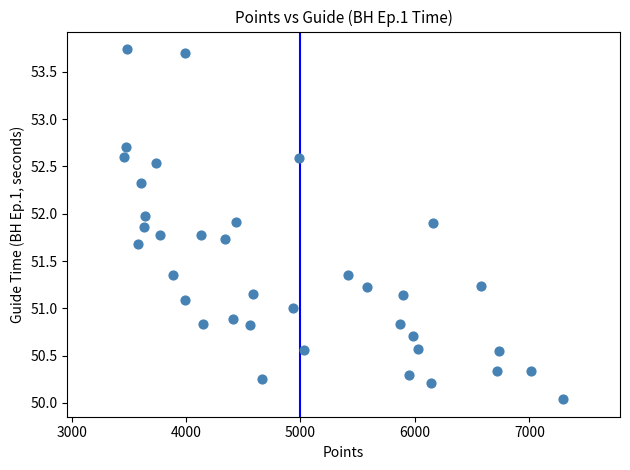

What is the range of Y values (max minus min)?

3.7